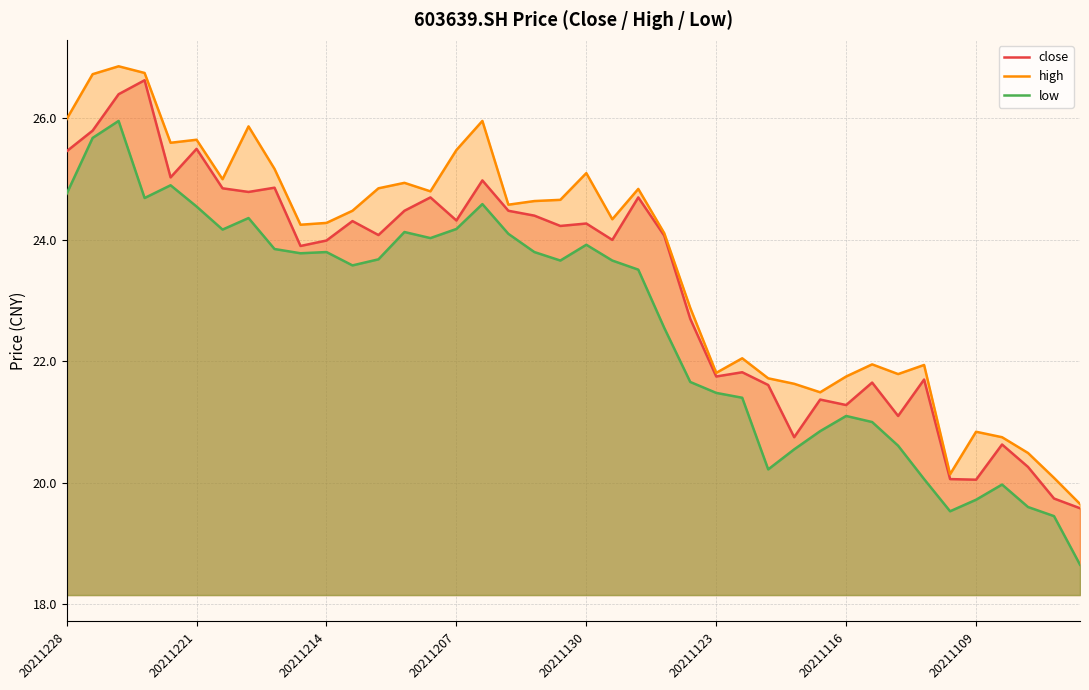

How many data points in close are less than 24?

18